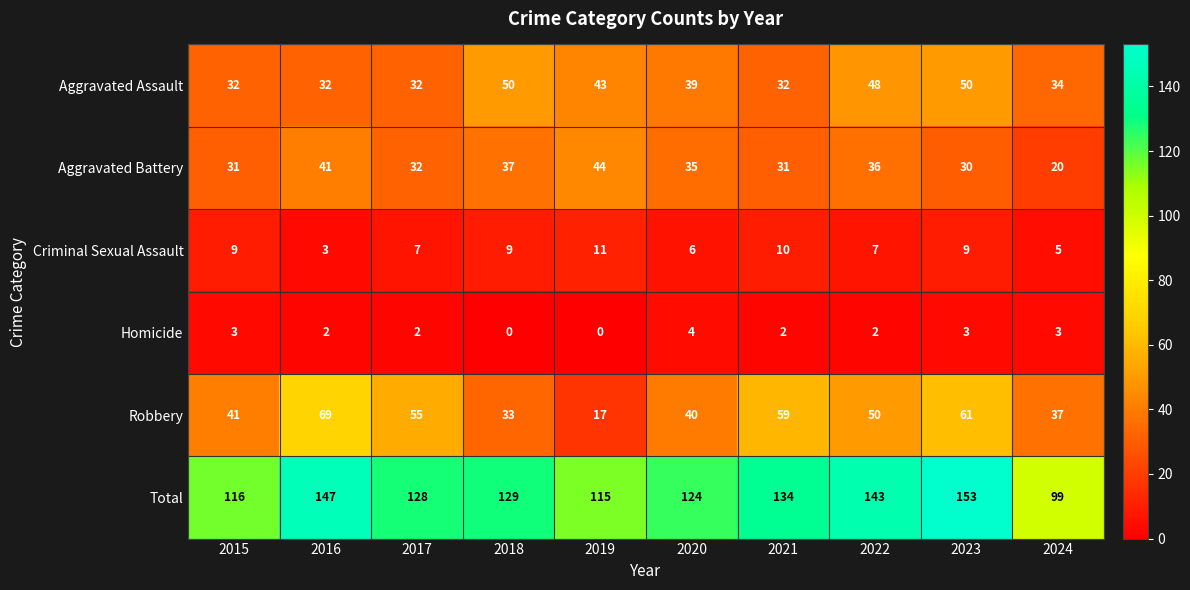

At which category is the sum across all series the highest?

2023